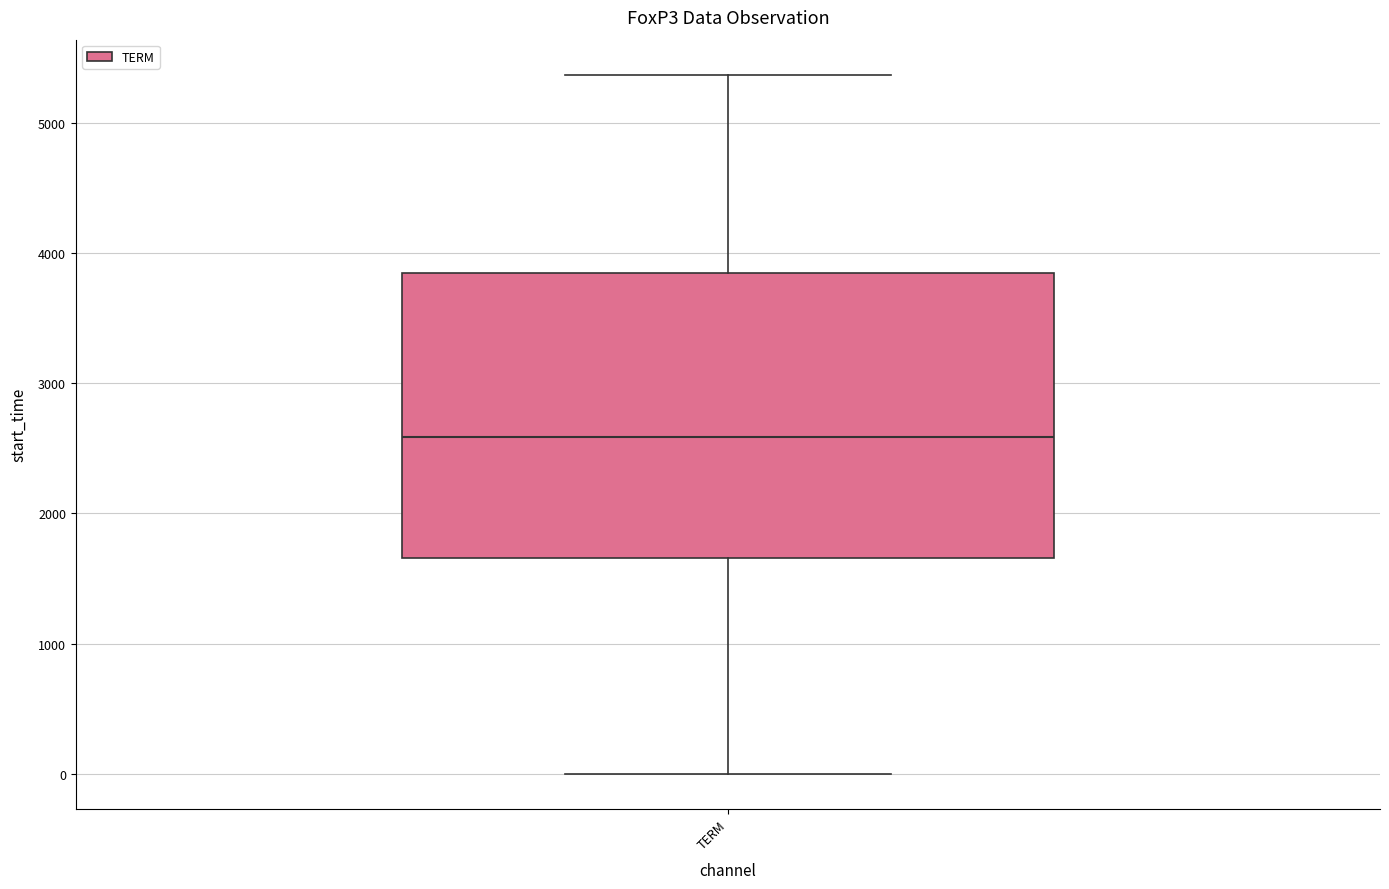

Transcribe this box plot: give where the median line is, the range the box spans, and where the two whiskers end, as read against the y-axis. The values are not printed on the chart, so give them approximately, as read against the axis.

median 2600, box 1700 to 3800, whiskers 0 to 5400